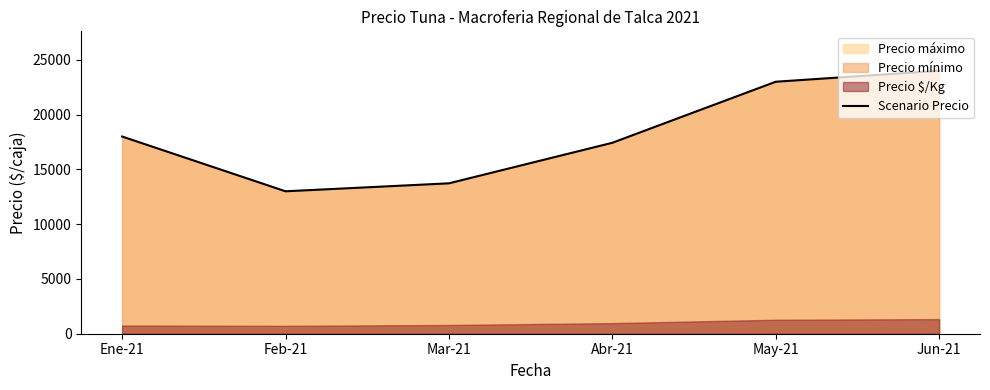

Reading right to left, what are all the values shown in this chart?

Jun-21=24000	May-21=23000	Abr-21=17428	Mar-21=13727	Feb-21=13000	Ene-21=18000